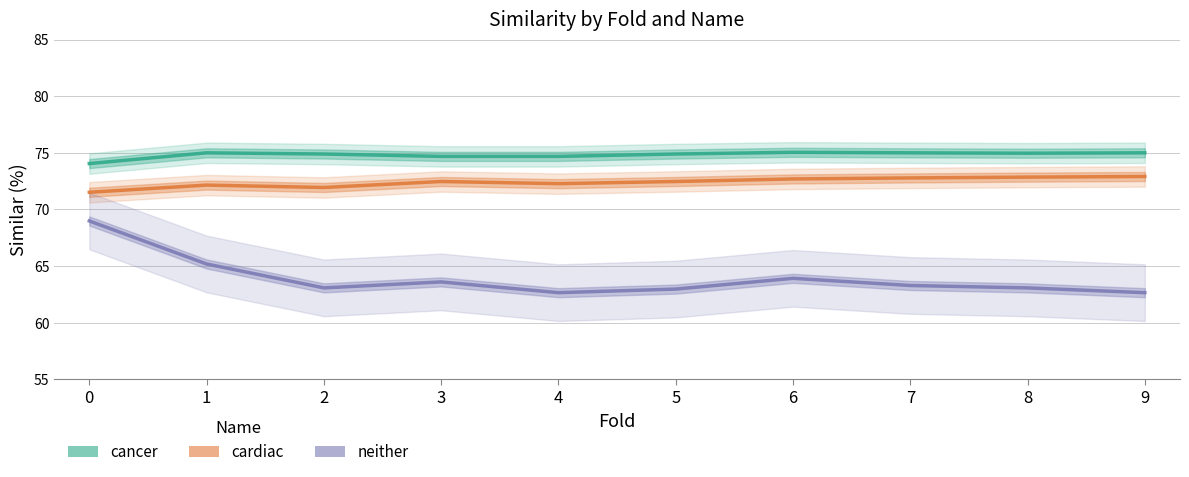

List the labels in order of neither value, largest first.

0, 1, 6, 3, 7, 2, 8, 5, 4, 9